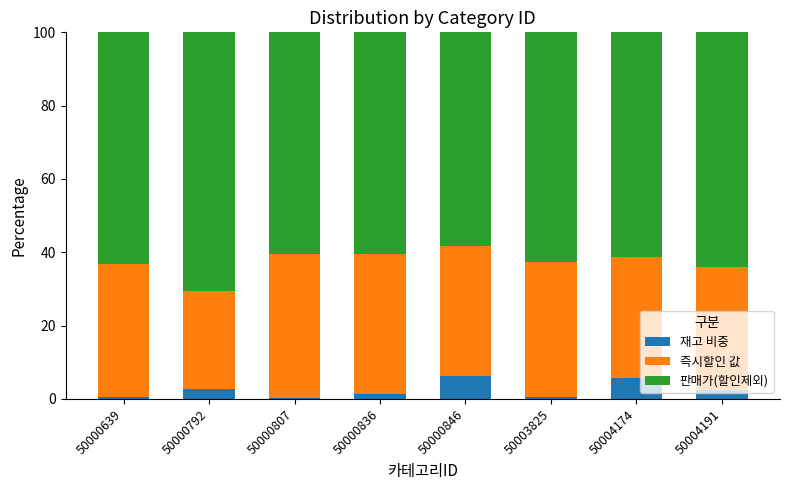

True or false: 재고 비중 has a value of 2.8 at 50000792.

True